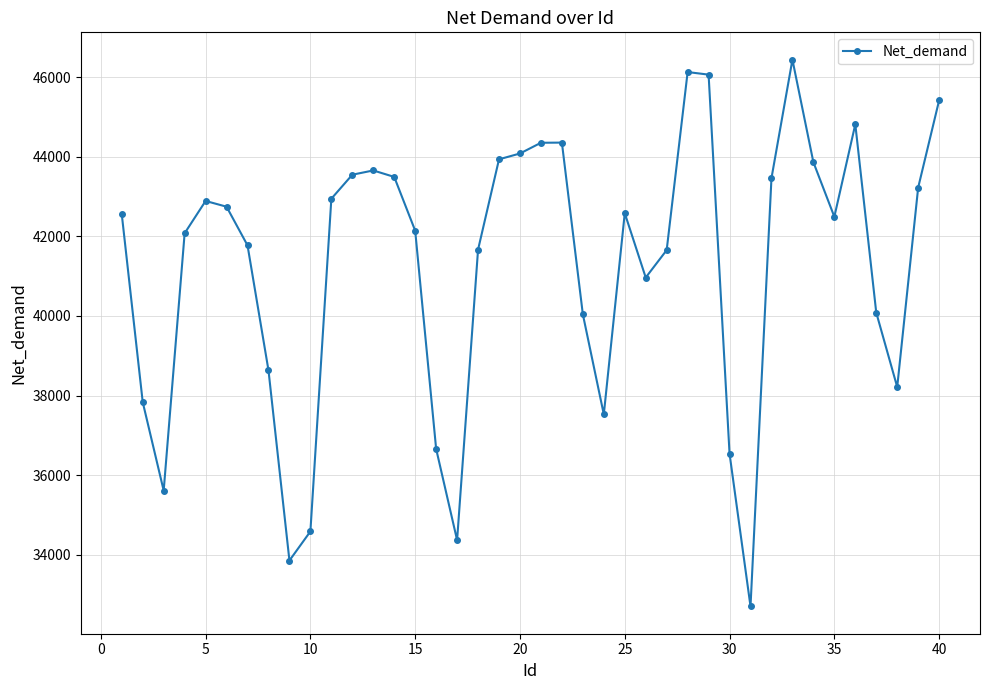

What is the sum of all values?

1650000.3